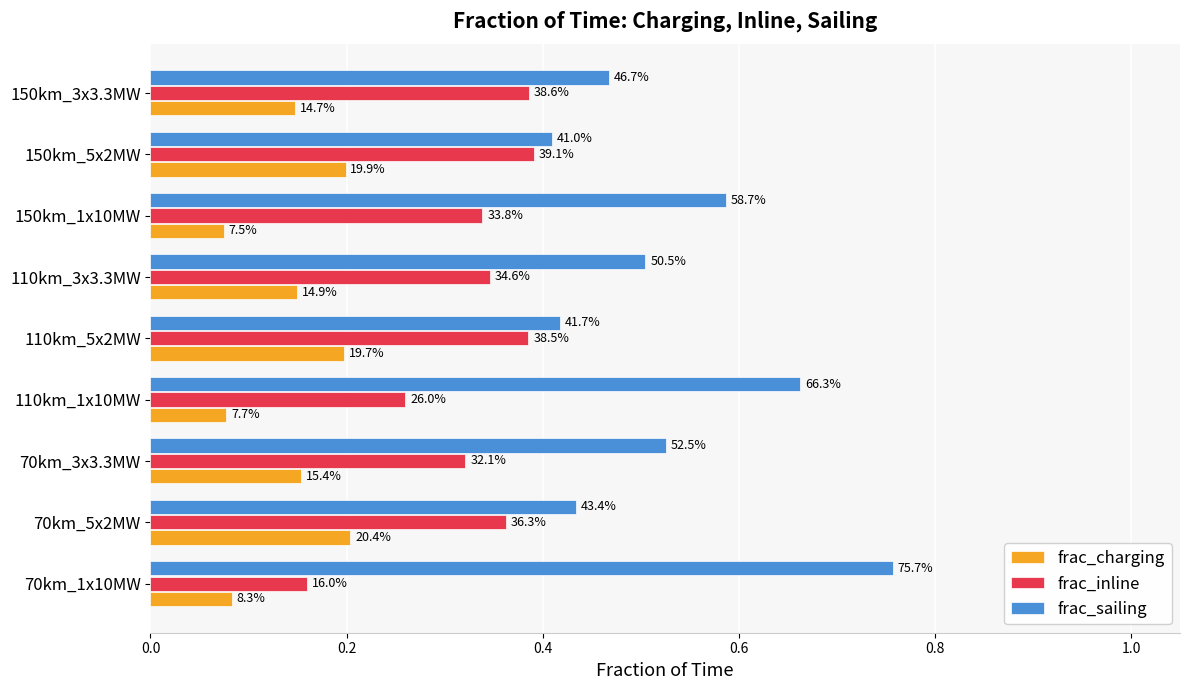

What are all the series names shown in the legend?

frac_charging, frac_inline, frac_sailing